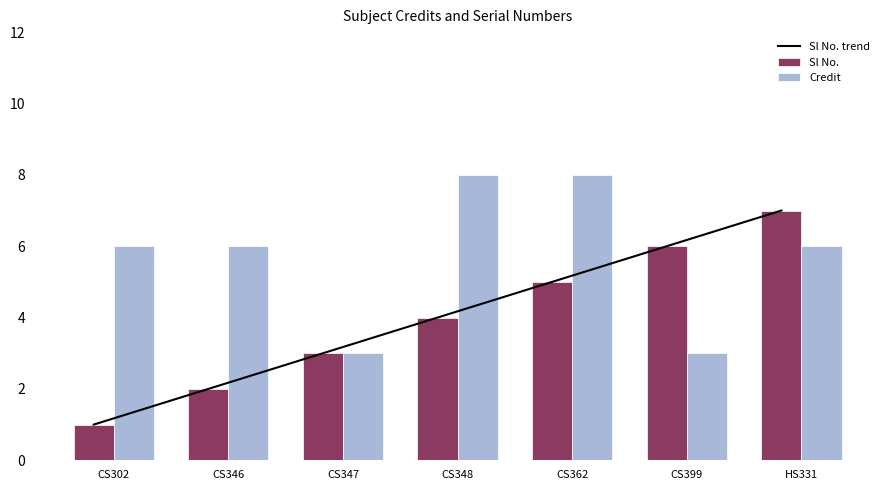

How many values in the Credit series exceed 6?

2